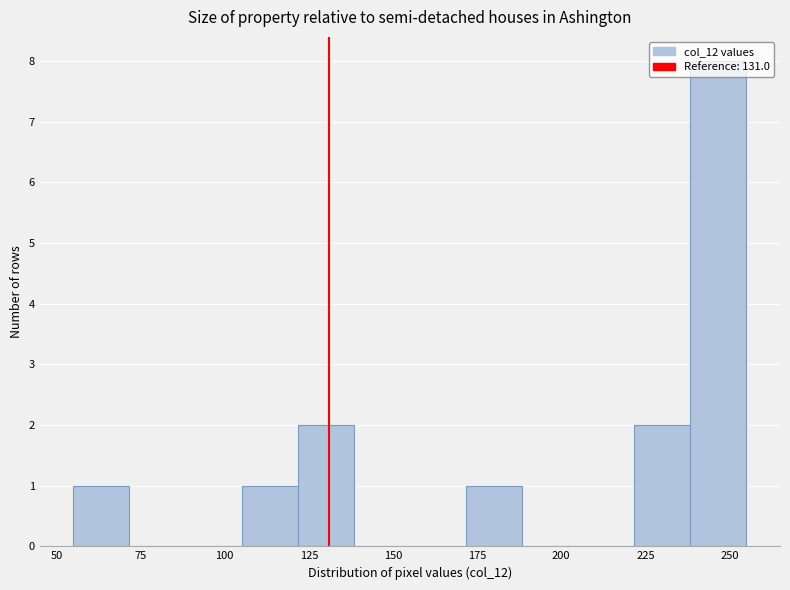

Read against the x-axis, roughly where is the centre of the tallest bar?

245